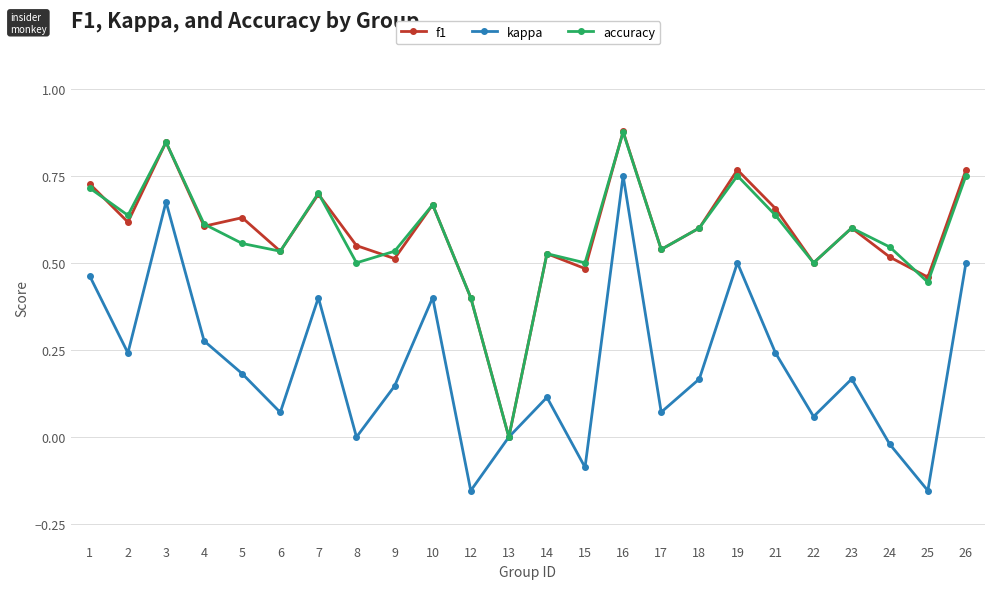

The value of kappa at 26 is 0.5. True or false?

True